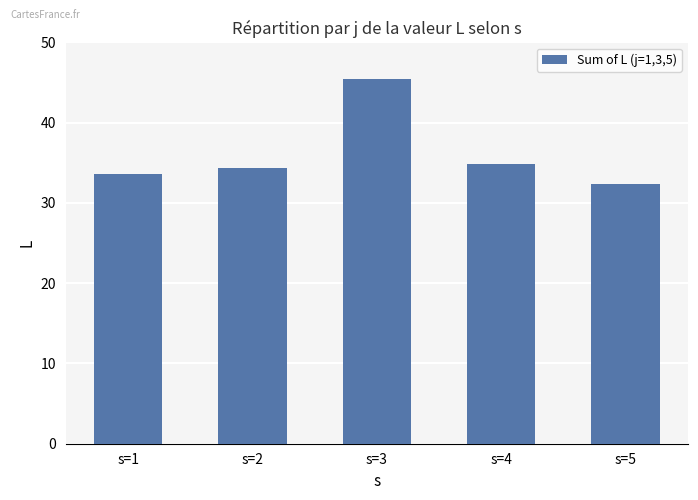

What is the value of the 4th bar from the left?

34.9